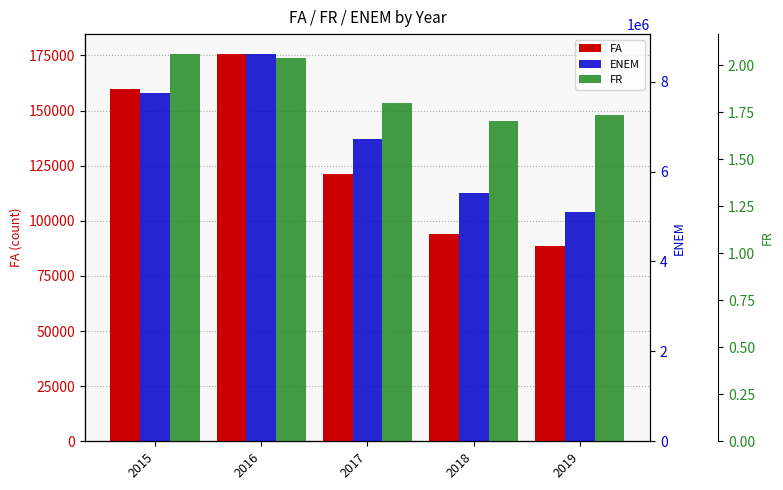

At how many categories does at least one series exceed 6975915?

2